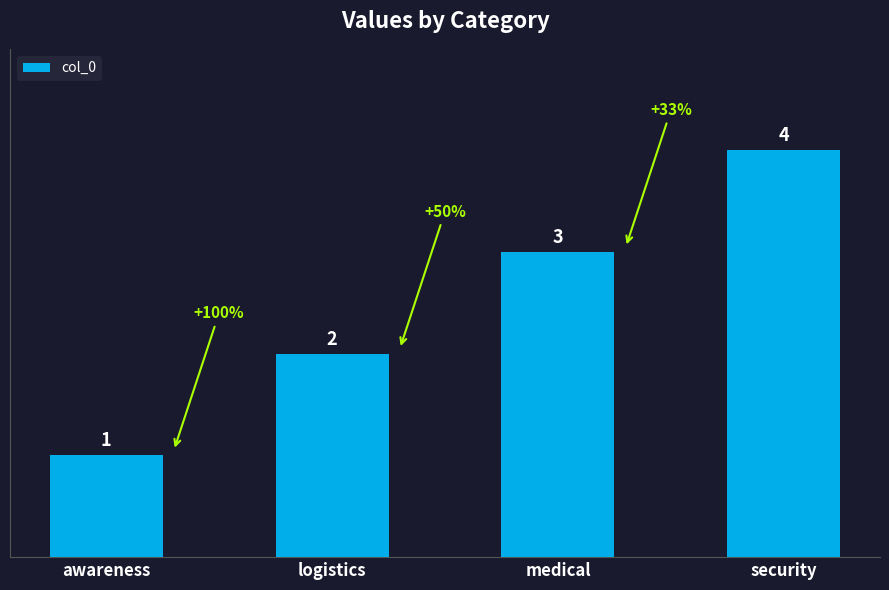

Reading left to right, transcribe all the data shown in this chart.

awareness=1	logistics=2	medical=3	security=4